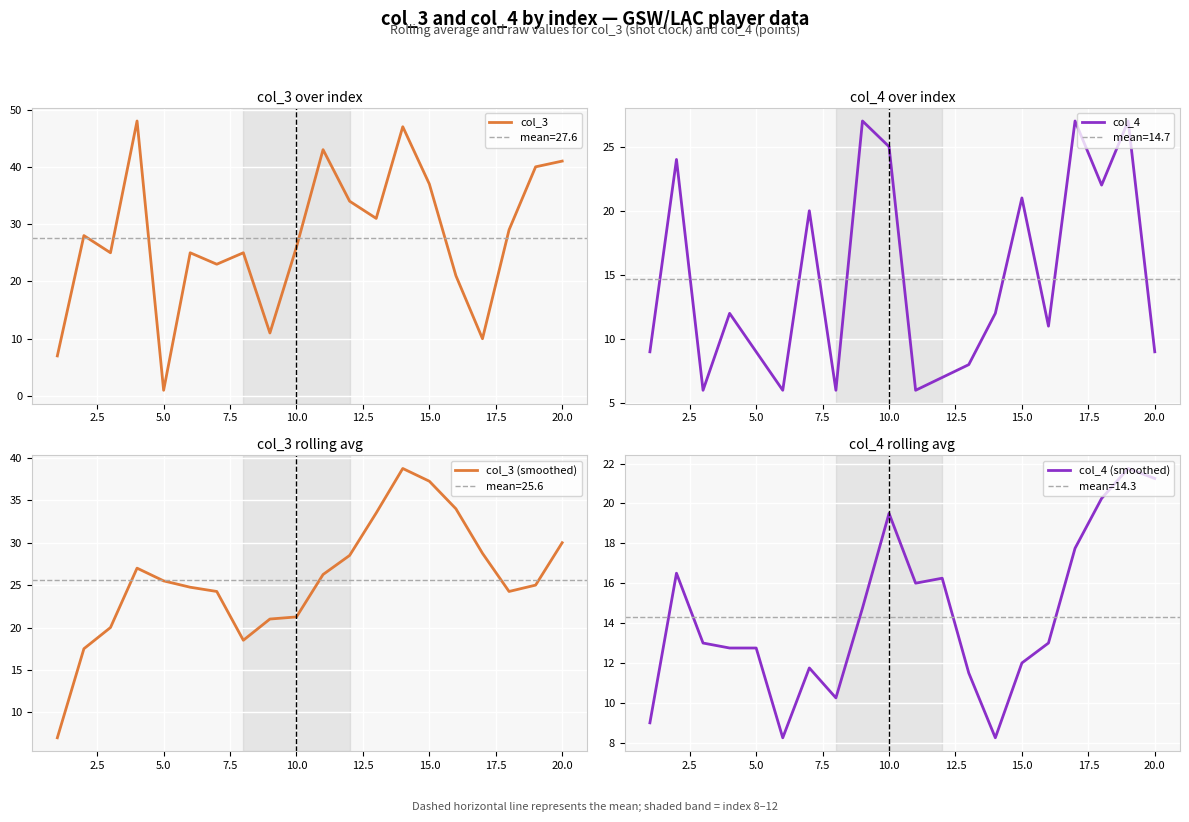

True or false: col_4 has a value of 12 at 15.0.

False